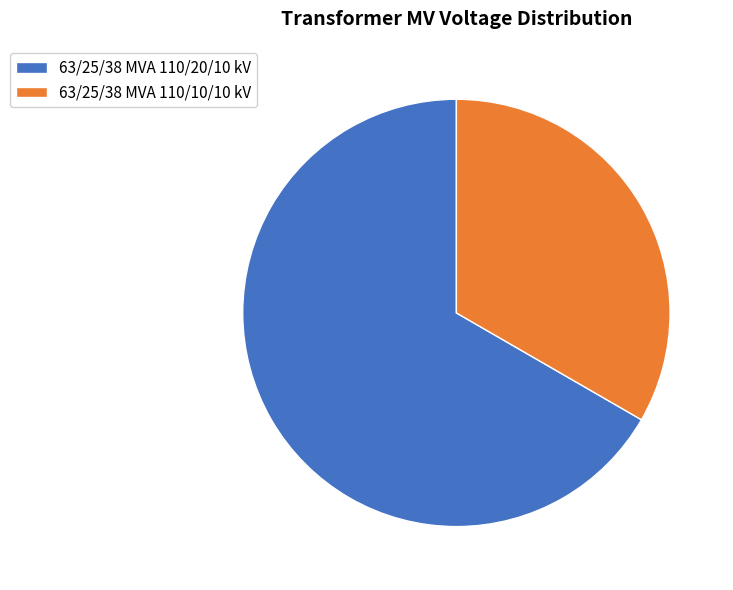

Which category has the smallest portion of the pie?

63/25/38 MVA 110/10/10 kV